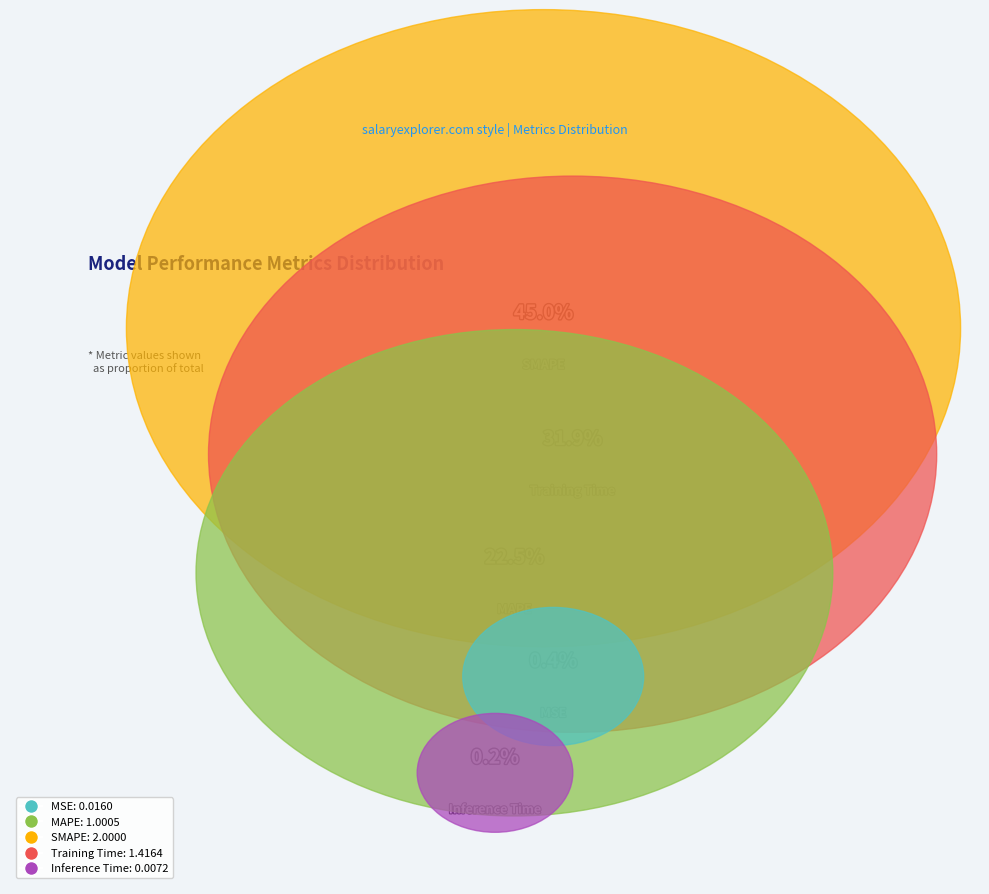

How much of the chart is everything except SMAPE?

55.0%